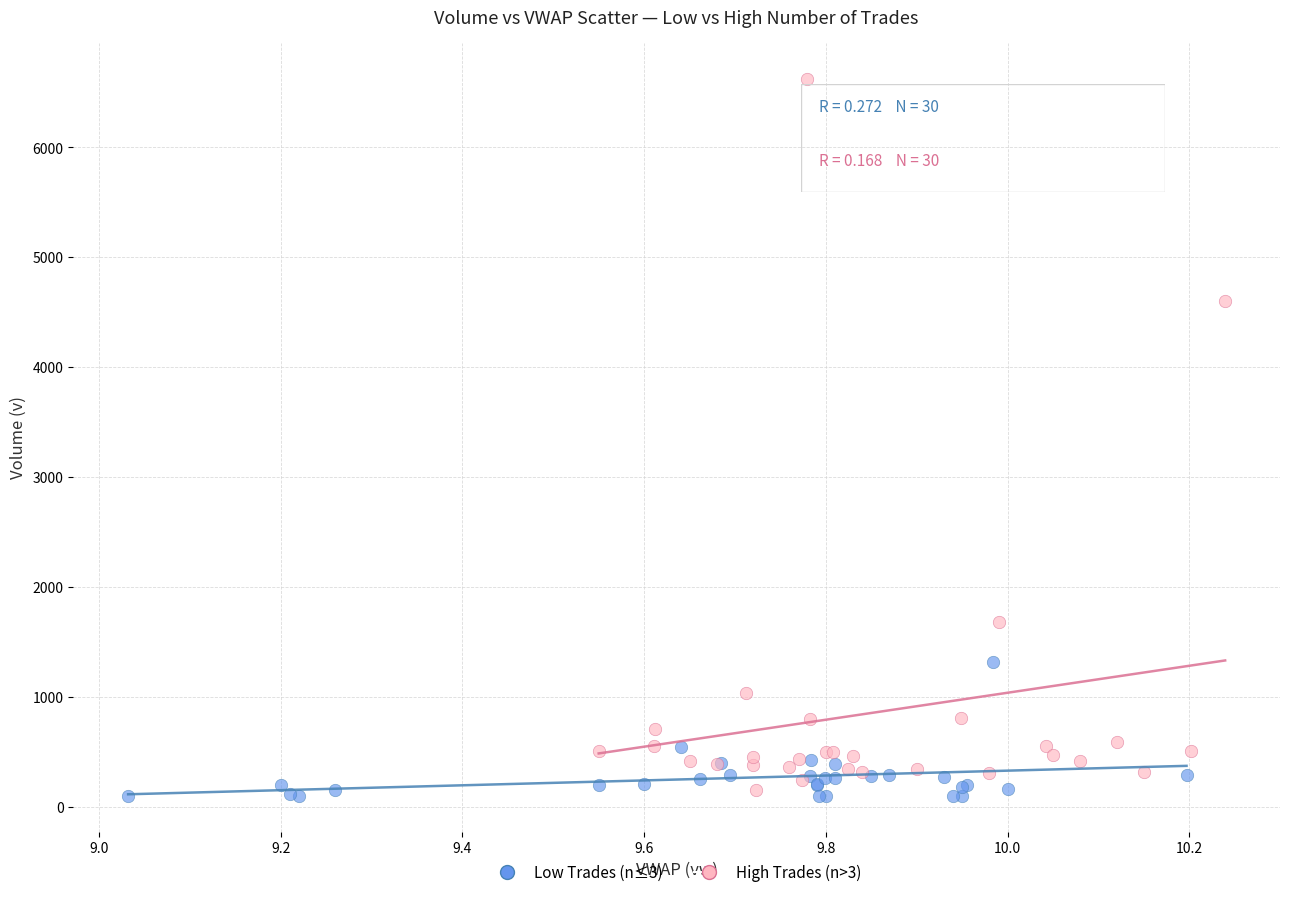

Which series has the widest spread of Y values?

High Trades (n>3)